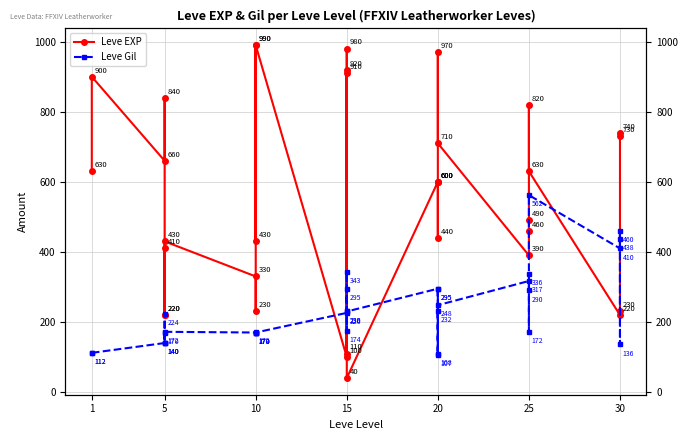

Is this an area chart (filled region under the line)?

No